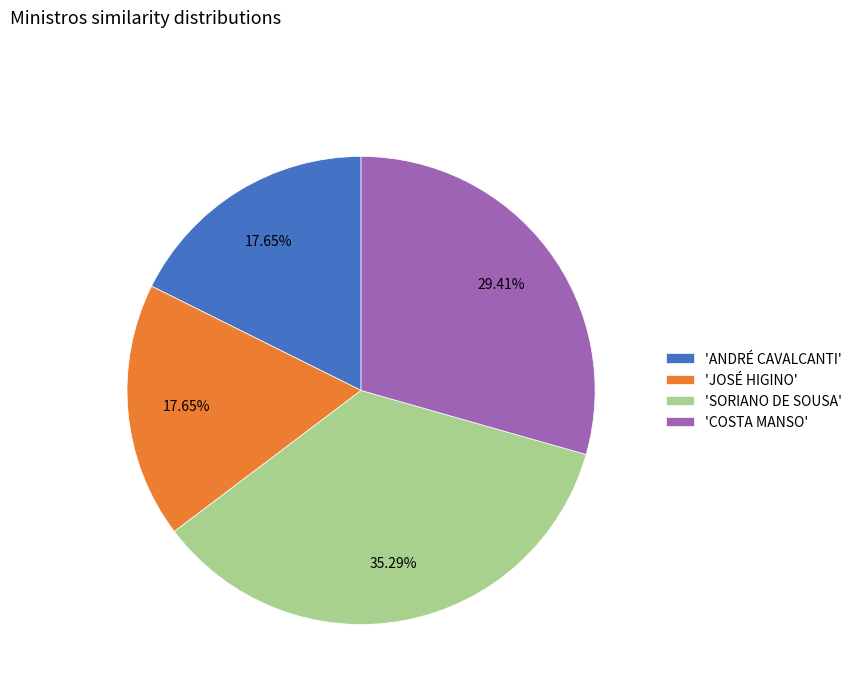

Combined, do 'JOSÉ HIGINO' and 'SORIANO DE SOUSA' account for over 50%?

Yes